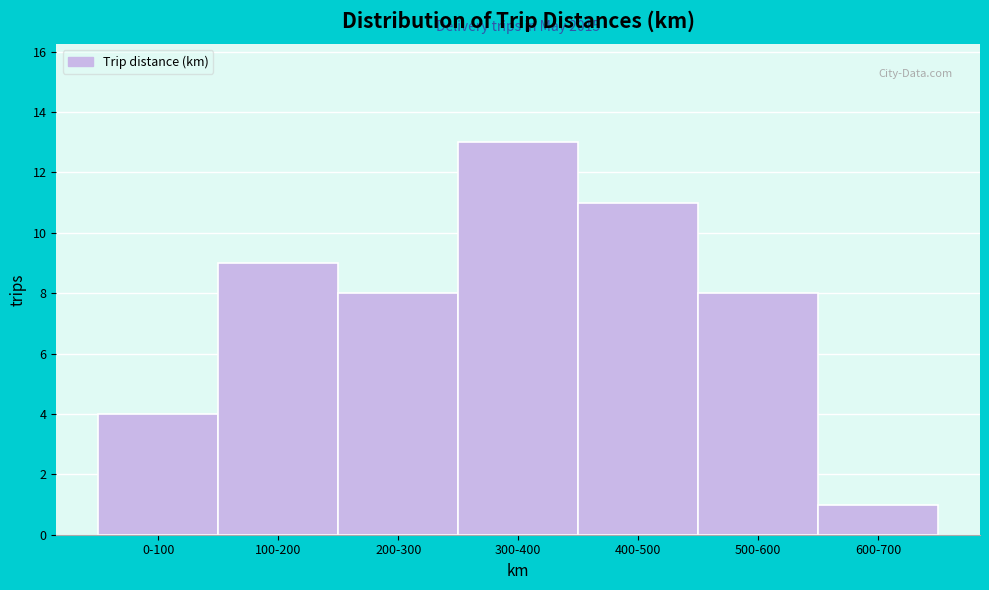

Reading left to right, transcribe all the data shown in this chart.

4	9	8	13	11	8	1